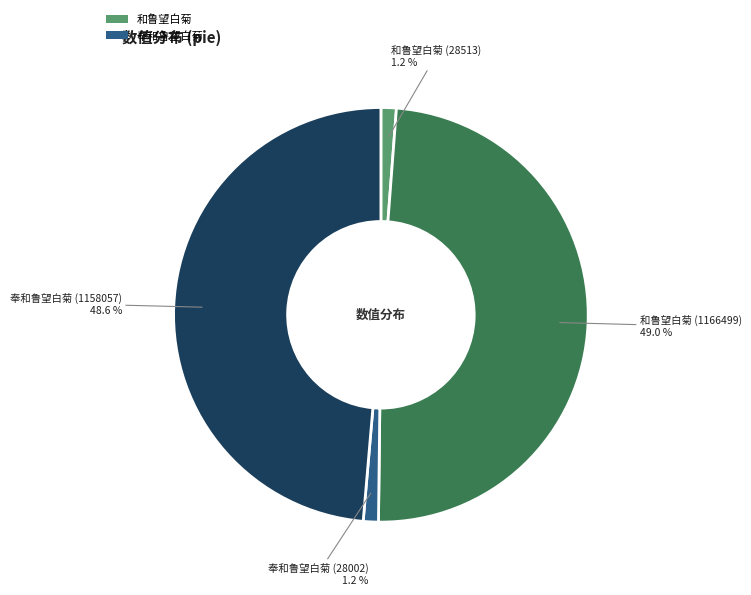

To the nearest percent, what is the difference between the largest and smallest slice percentages?

48%